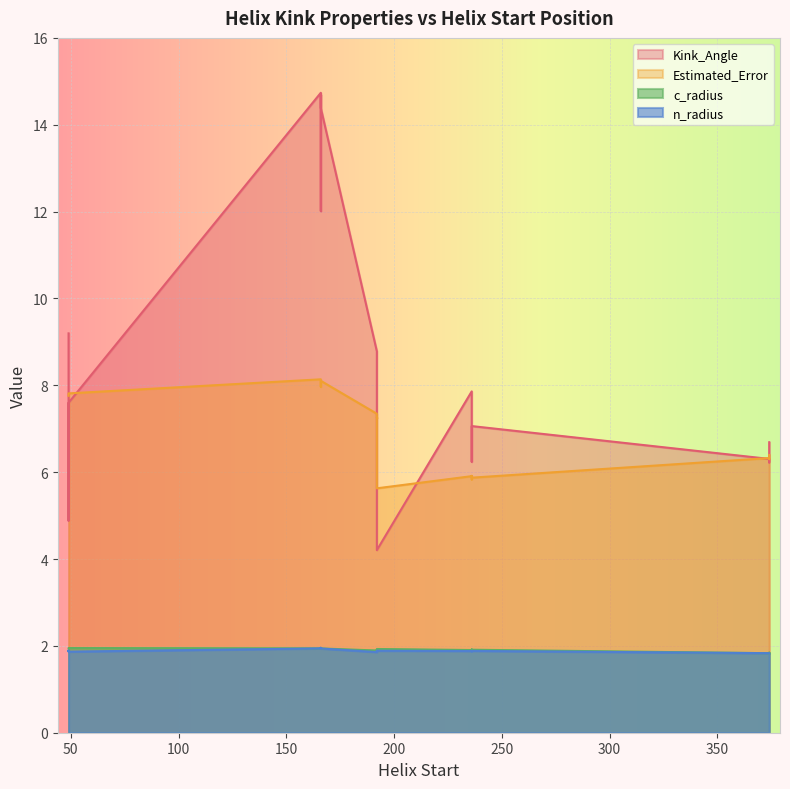

True or false: Estimated_Error and c_radius cross at least once.

False